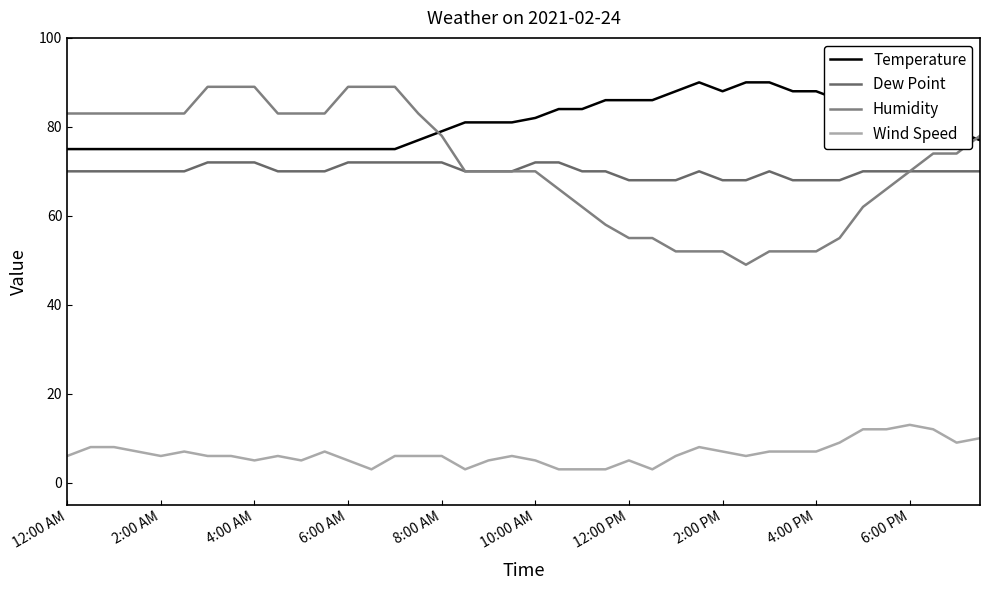

Reading left to right, extract all data points from this chart.

Temperature: 75	75	75	75	75	75	75	75	75	75	75	75	75	75	75	77	79	81	81	81	82	84	84	86	86	86	88	90	88	90	90	88	88	86	84	82	81	79	79	77
Dew Point: 70	70	70	70	70	70	72	72	72	70	70	70	72	72	72	72	72	70	70	70	72	72	70	70	68	68	68	70	68	68	70	68	68	68	70	70	70	70	70	70
Humidity: 83	83	83	83	83	83	89	89	89	83	83	83	89	89	89	83	78	70	70	70	70	66	62	58	55	55	52	52	52	49	52	52	52	55	62	66	70	74	74	78
Wind Speed: 6	8	8	7	6	7	6	6	5	6	5	7	5	3	6	6	6	3	5	6	5	3	3	3	5	3	6	8	7	6	7	7	7	9	12	12	13	12	9	10